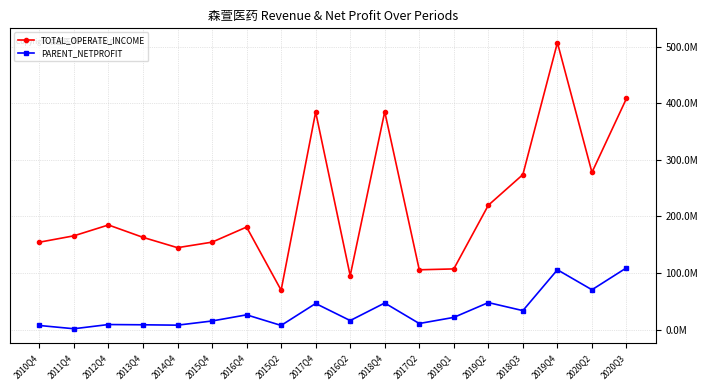

True or false: PARENT_NETPROFIT and TOTAL_OPERATE_INCOME intersect in this chart.

False